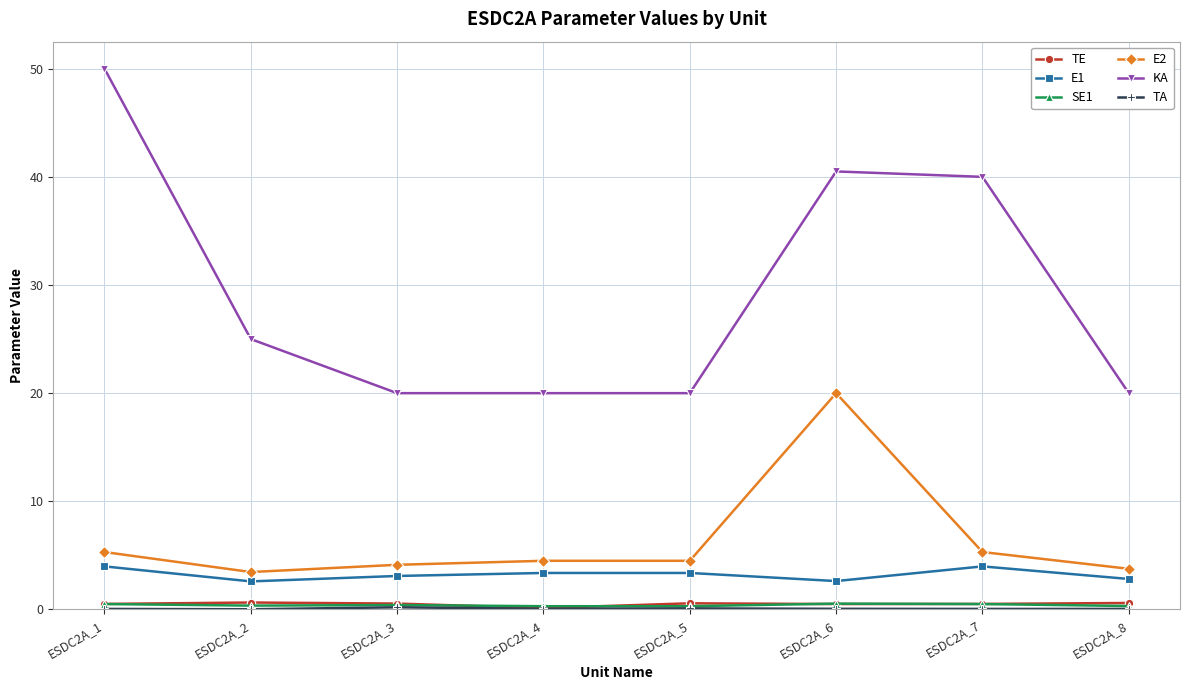

What is the value of the SE1 point at the 6th from the left?

0.5